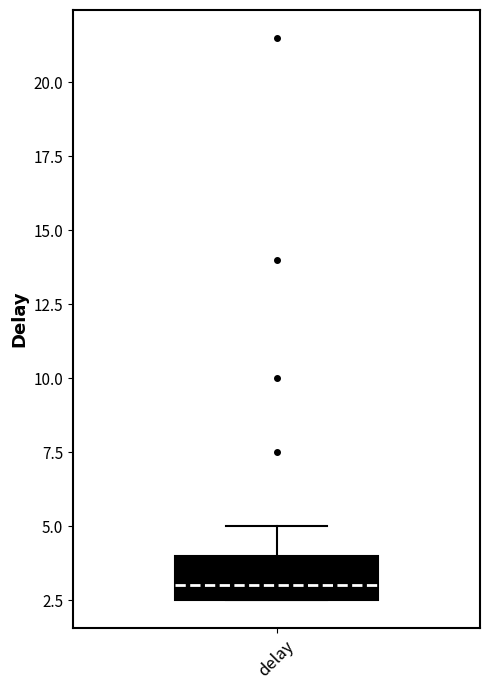

Read this box plot against the y-axis: the position of the median line, the range covered by the box, and the ends of both whiskers. The values are not printed on the chart, so give them approximately, as read against the axis.

median 3.0, box 2.5 to 4.0, whiskers 2.5 to 5.0